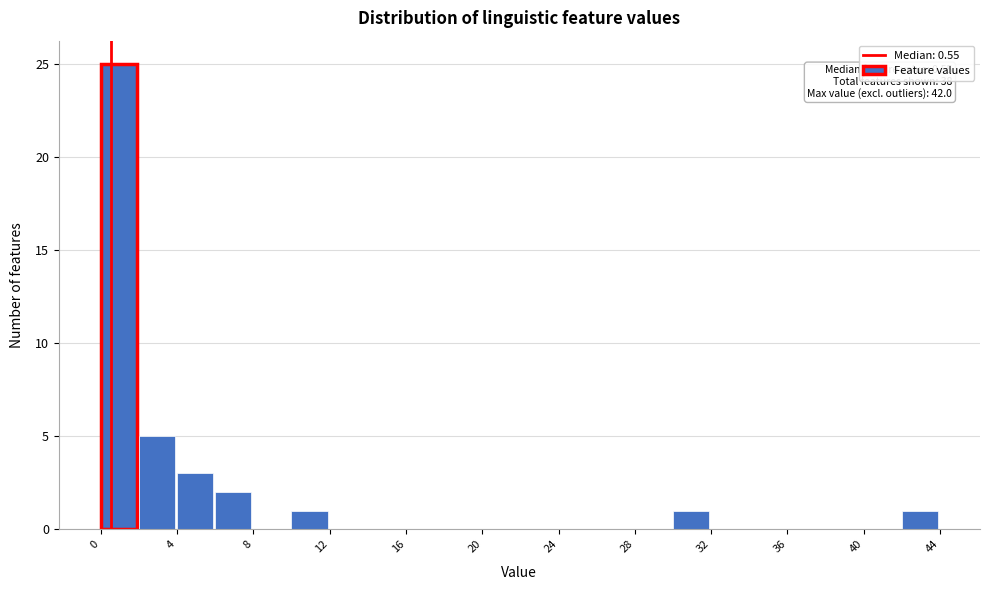

Which range on the x-axis has the tallest bar?

0 to 2